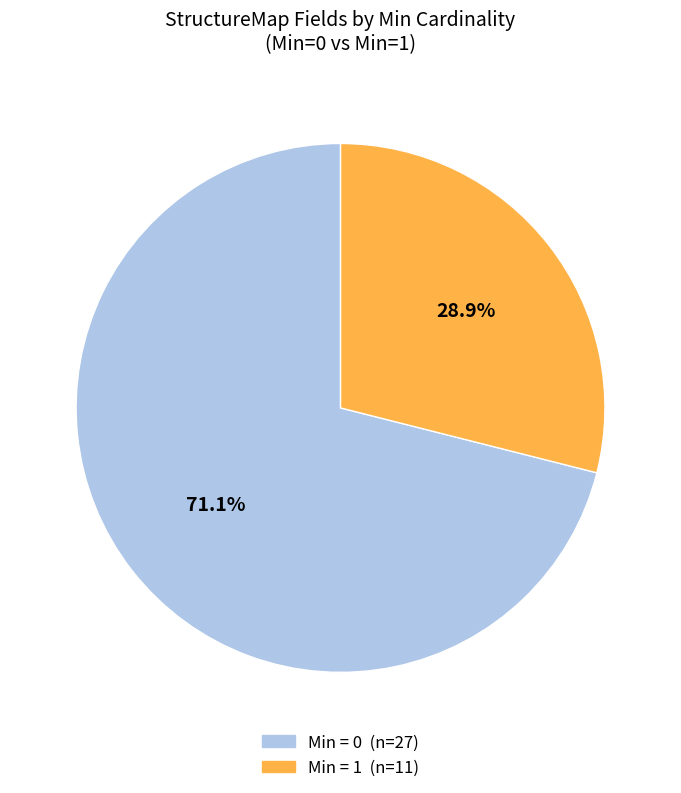

Does any single category account for the majority?

Yes